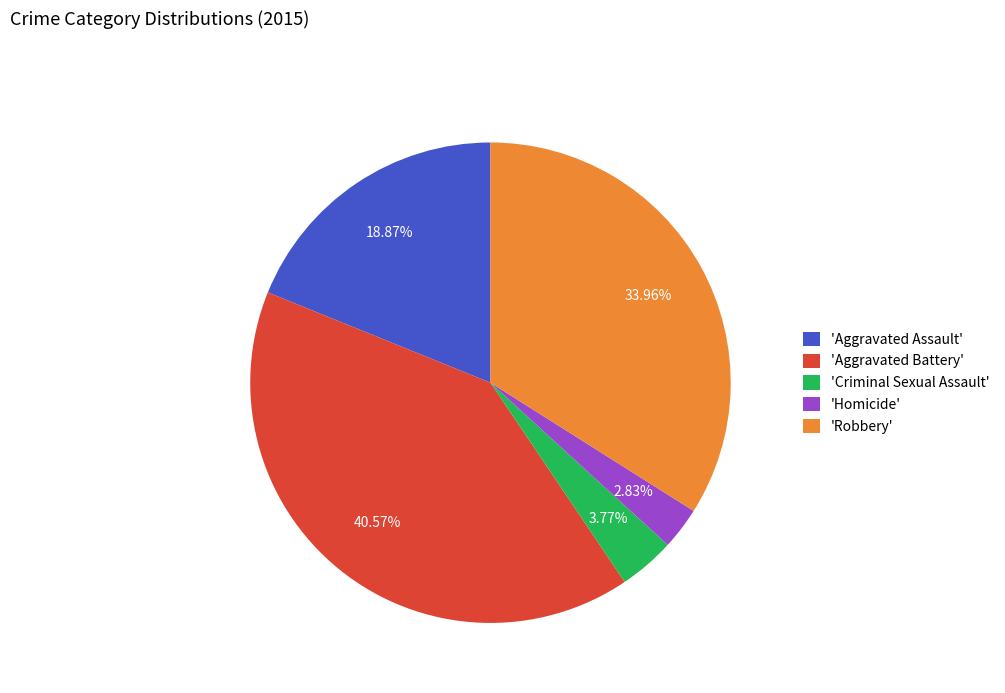

Does any single category account for the majority?

No